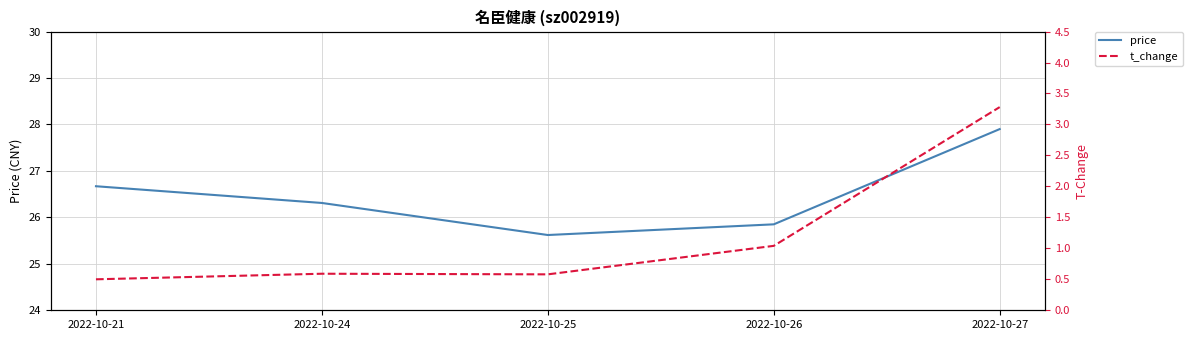

True or false: price and t_change intersect in this chart.

False